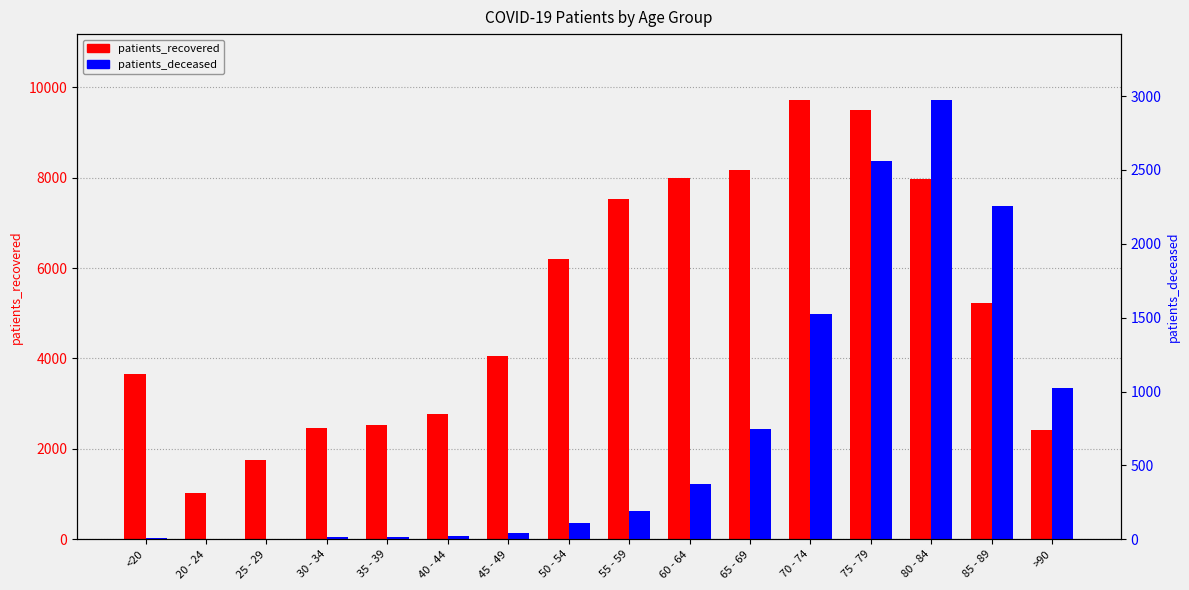

Does the chart contain stacked bars?

No